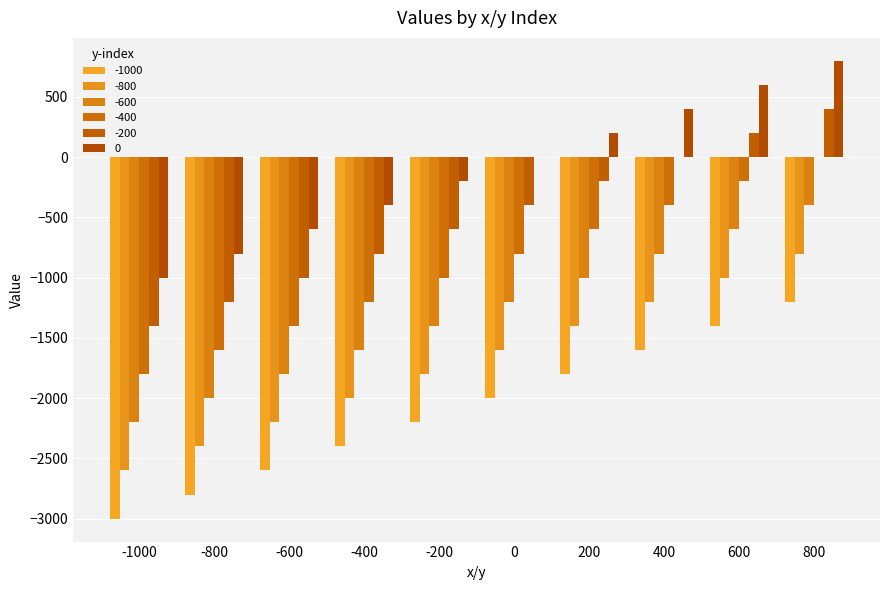

Reading right to left, transcribe all the data shown in this chart.

-1000: -1200	-1400	-1600	-1800	-2000	-2200	-2400	-2600	-2800	-3000
-800: -800	-1000	-1200	-1400	-1600	-1800	-2000	-2200	-2400	-2600
-600: -400	-600	-800	-1000	-1200	-1400	-1600	-1800	-2000	-2200
-400: 0	-200	-400	-600	-800	-1000	-1200	-1400	-1600	-1800
-200: 400	200	0	-200	-400	-600	-800	-1000	-1200	-1400
0: 800	600	400	200	0	-200	-400	-600	-800	-1000